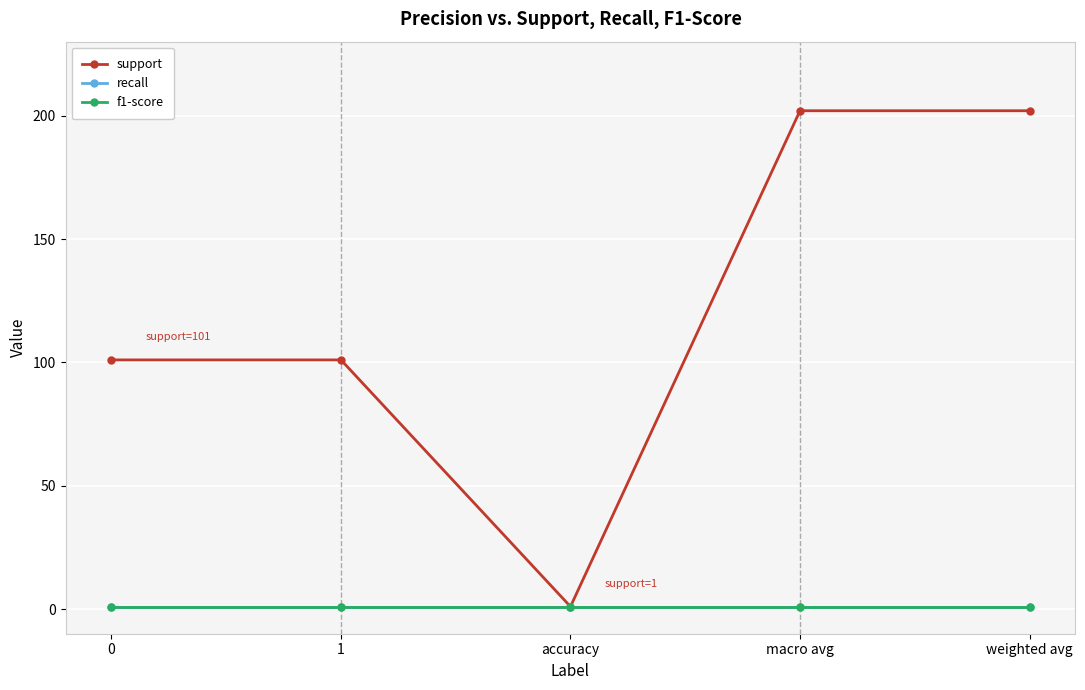

Is this an area chart (filled region under the line)?

No